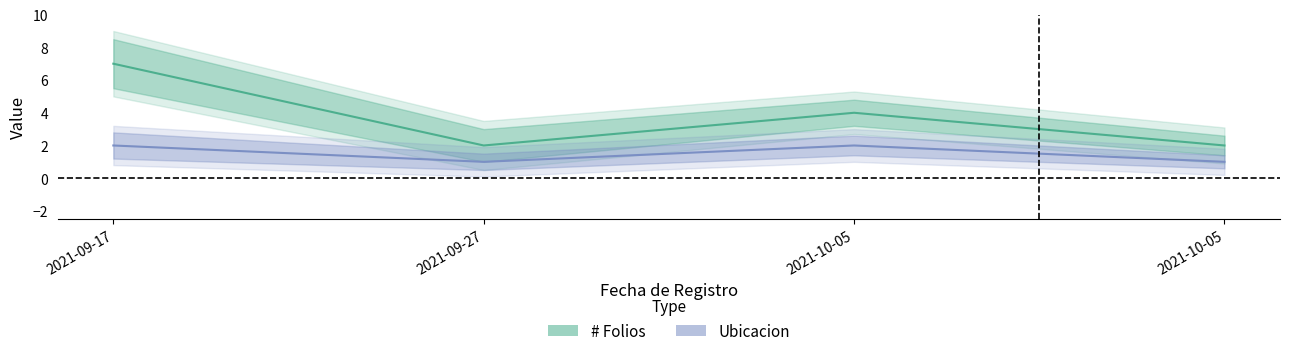

What is the label of the 2nd point from the left?

2021-09-27